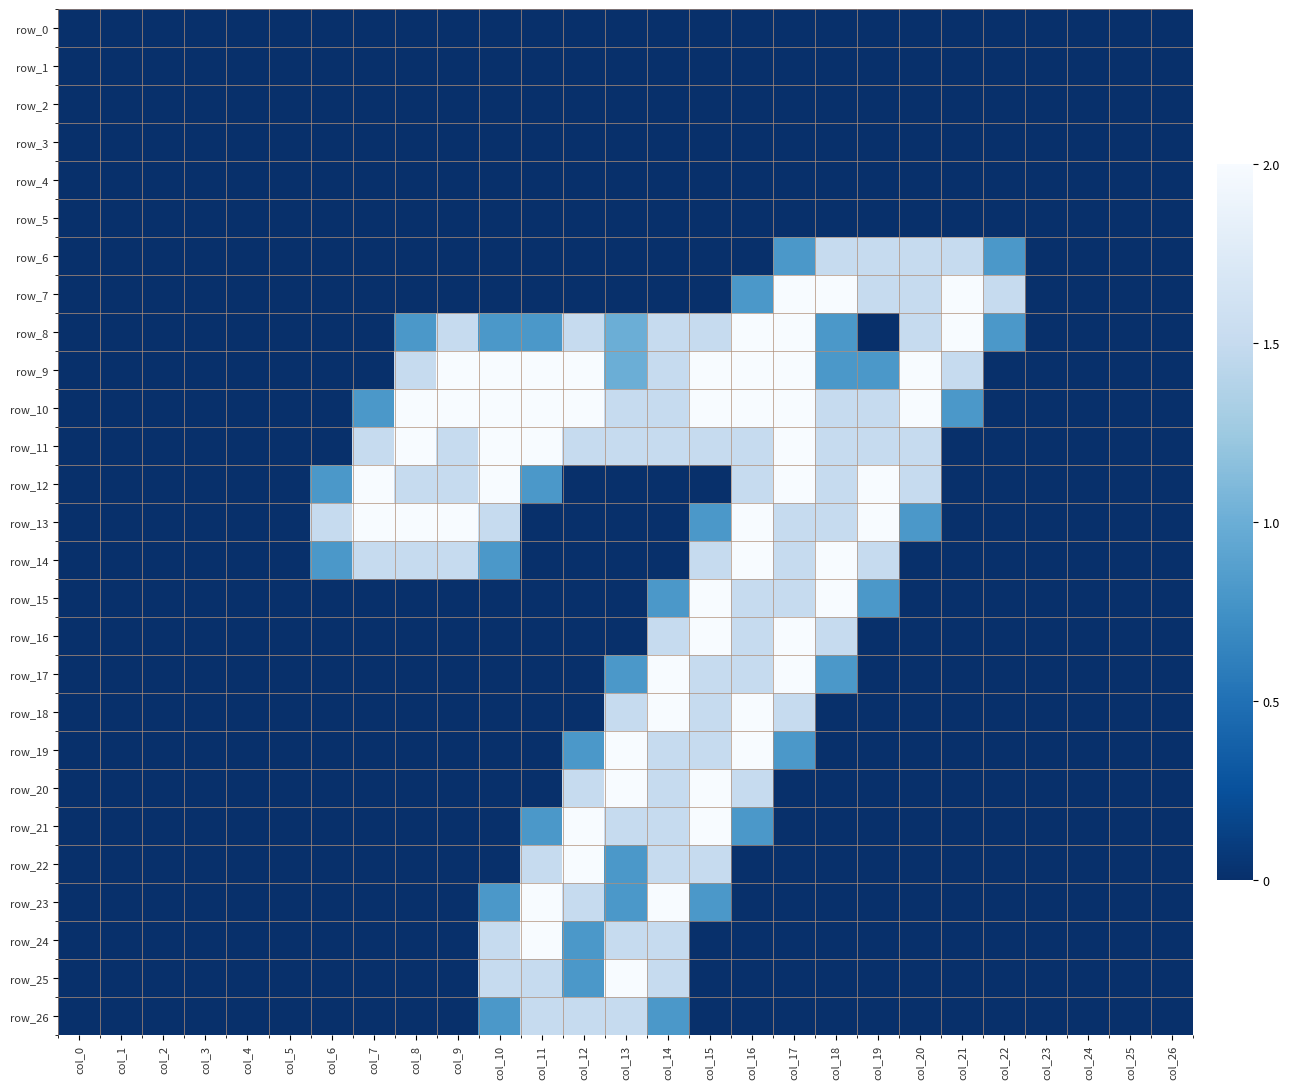

At which label is row_18 closest to 1?

col_13